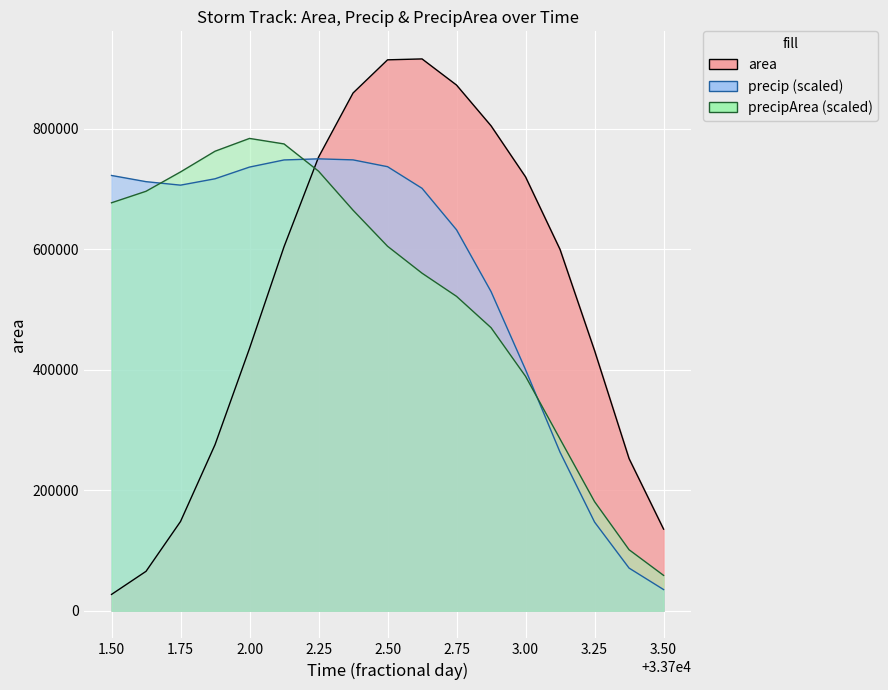

What is the change in value from 5 to 11?

+156250